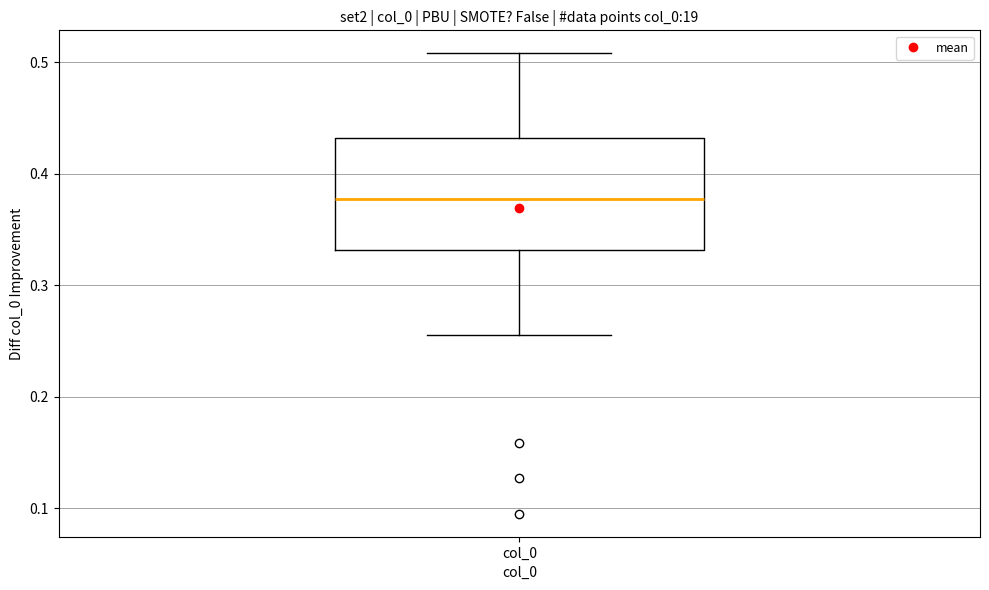

Read this box plot against the y-axis: the position of the median line, the range covered by the box, and the ends of both whiskers. The values are not printed on the chart, so give them approximately, as read against the axis.

median 0.38, box 0.33 to 0.43, whiskers 0.26 to 0.51